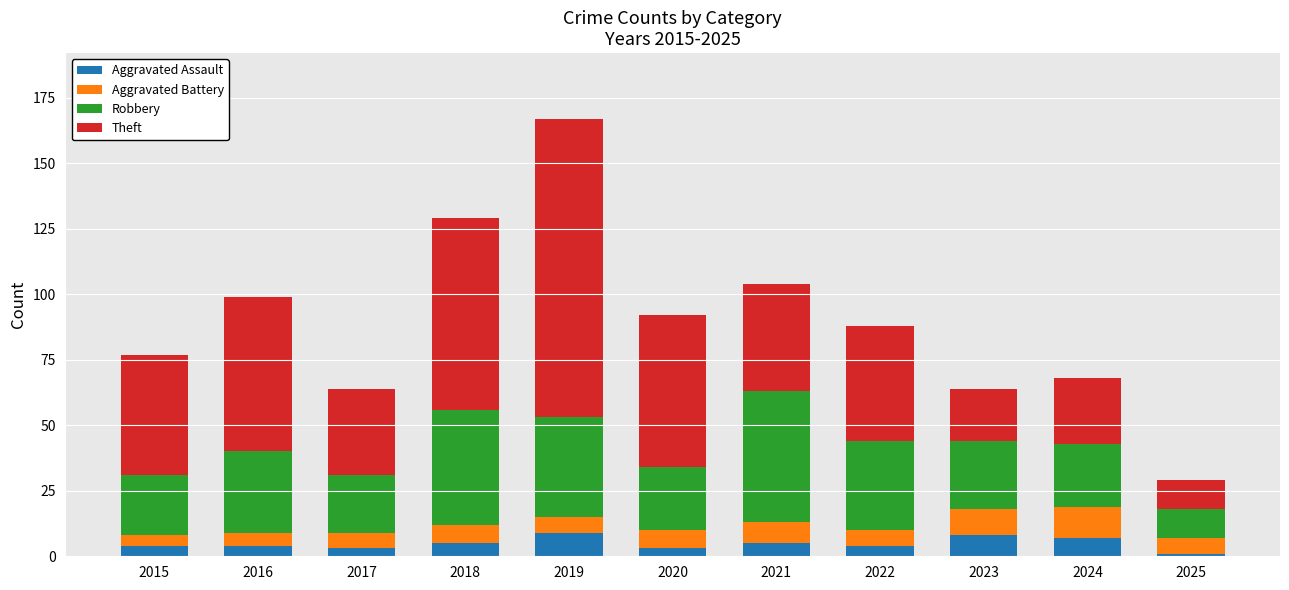

What is the total value across all series at 2022?

88